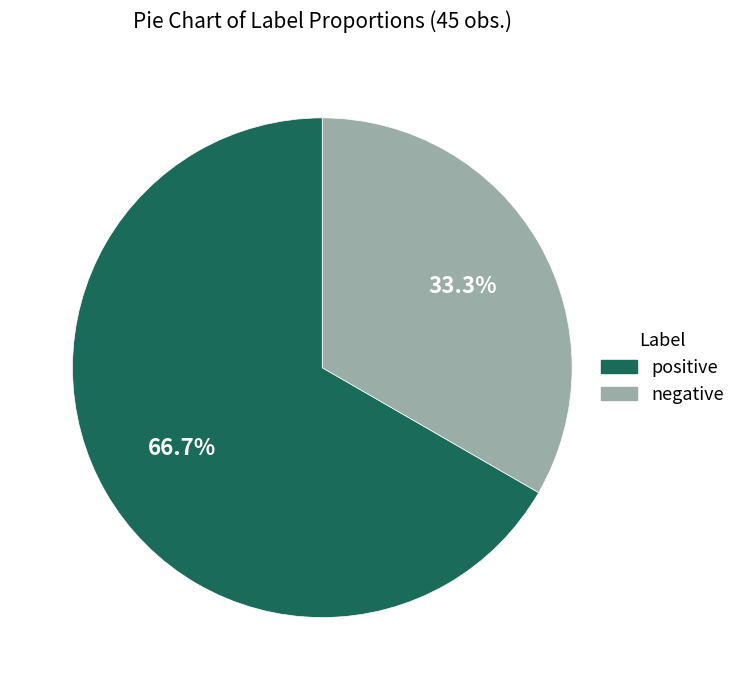

How many slices are in this pie chart?

2